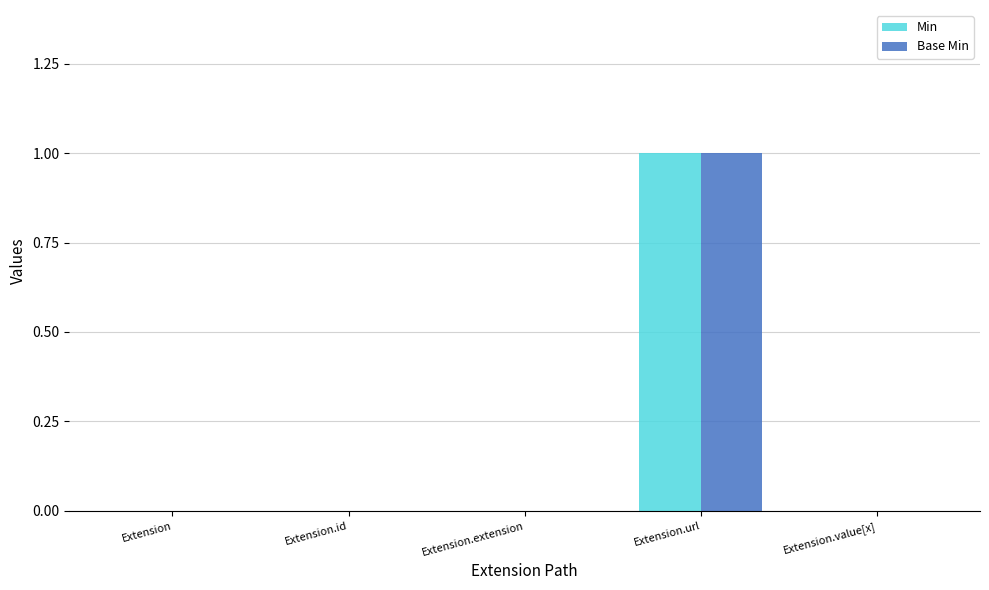

Reading left to right, transcribe all the data shown in this chart.

Min: 0	0	0	1	0
Base Min: 0	0	0	1	0